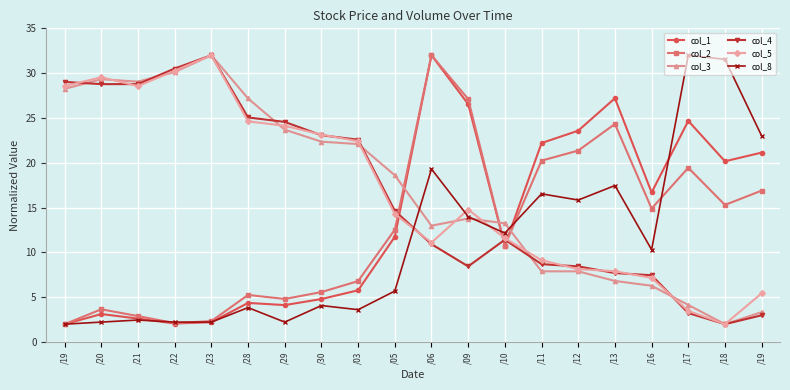

The col_3 series shows 22.4 at /30. True or false?

True